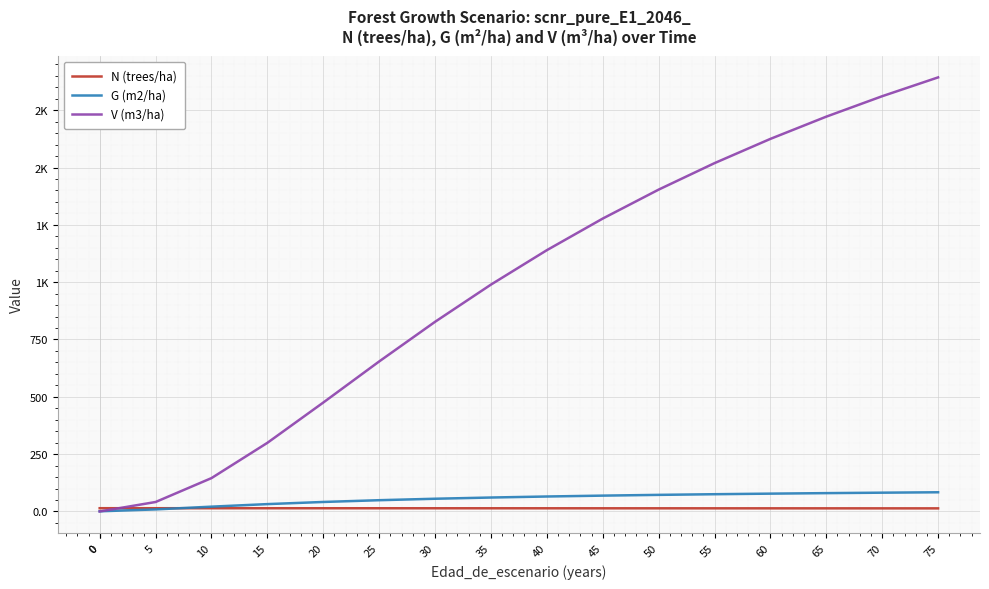

How many distinct data groups are displayed?

3